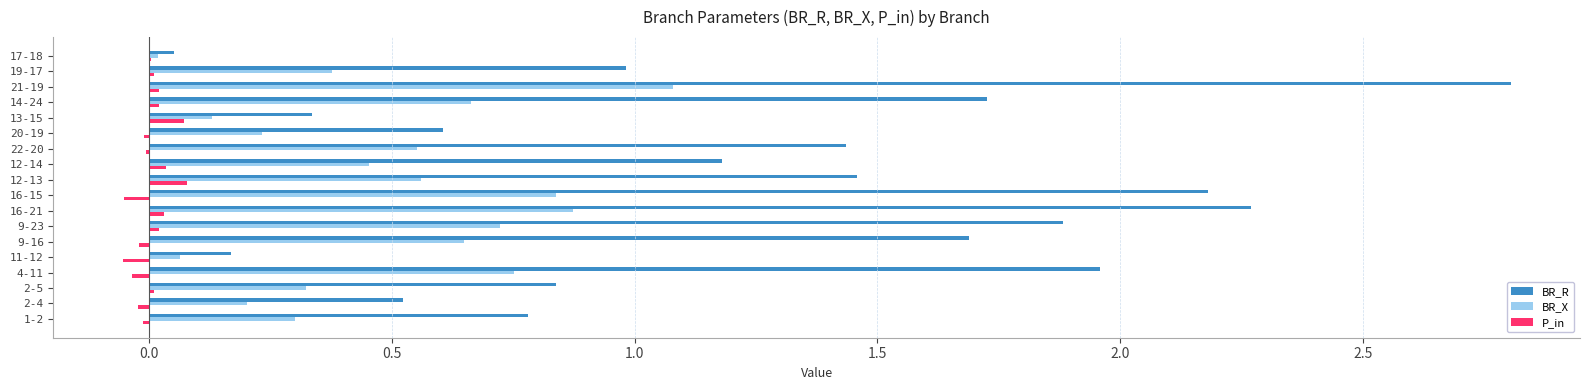

Count the number of categories in the chart.

18